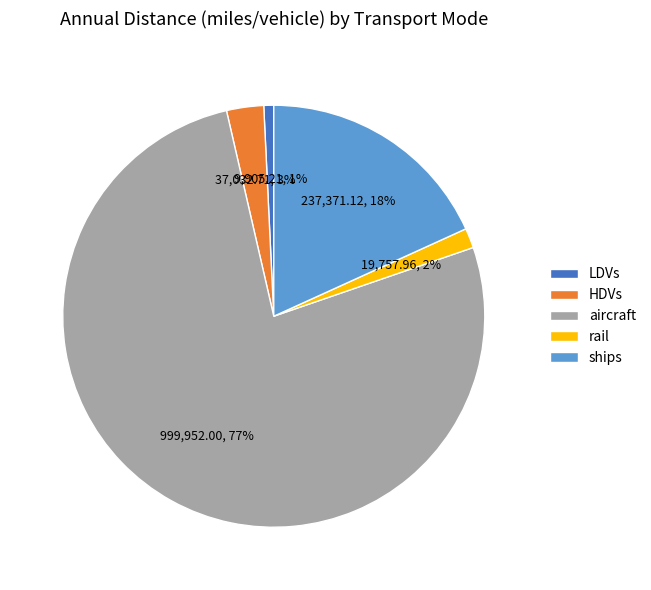

Which category has the smallest portion of the pie?

LDVs